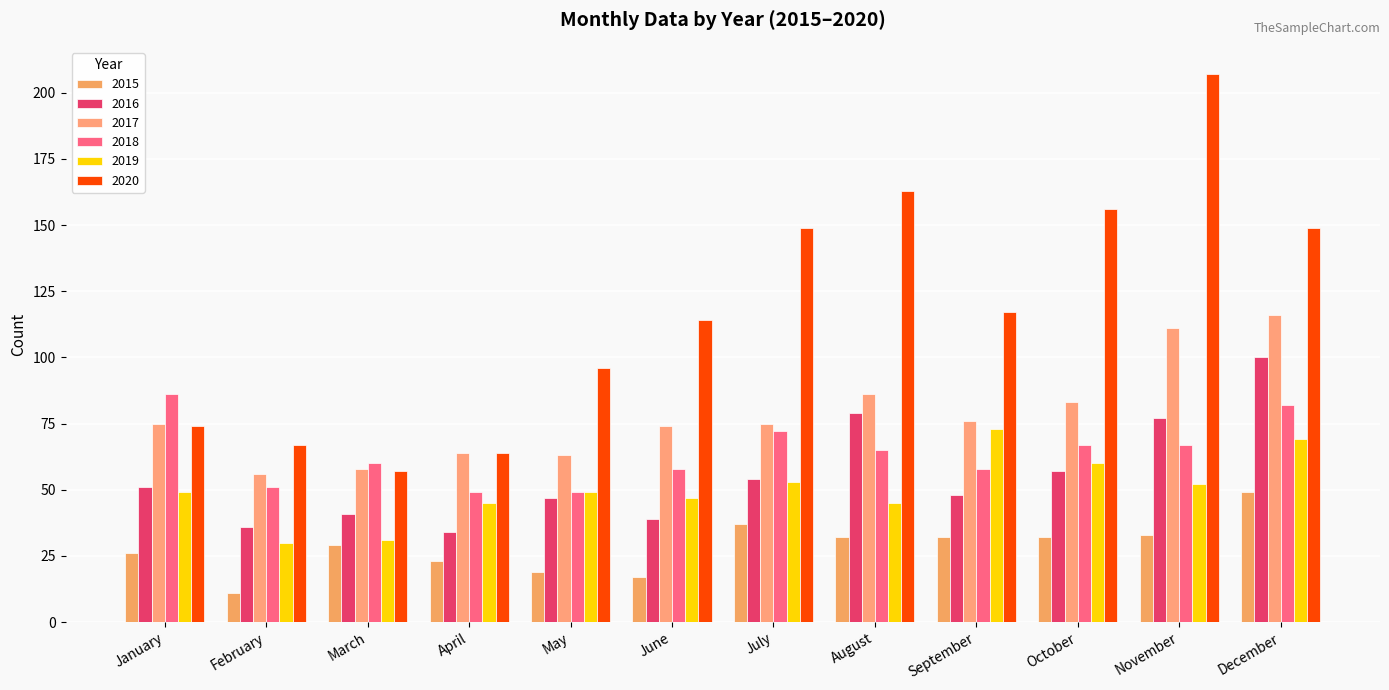

At which category does the chart reach its minimum across all series?

February